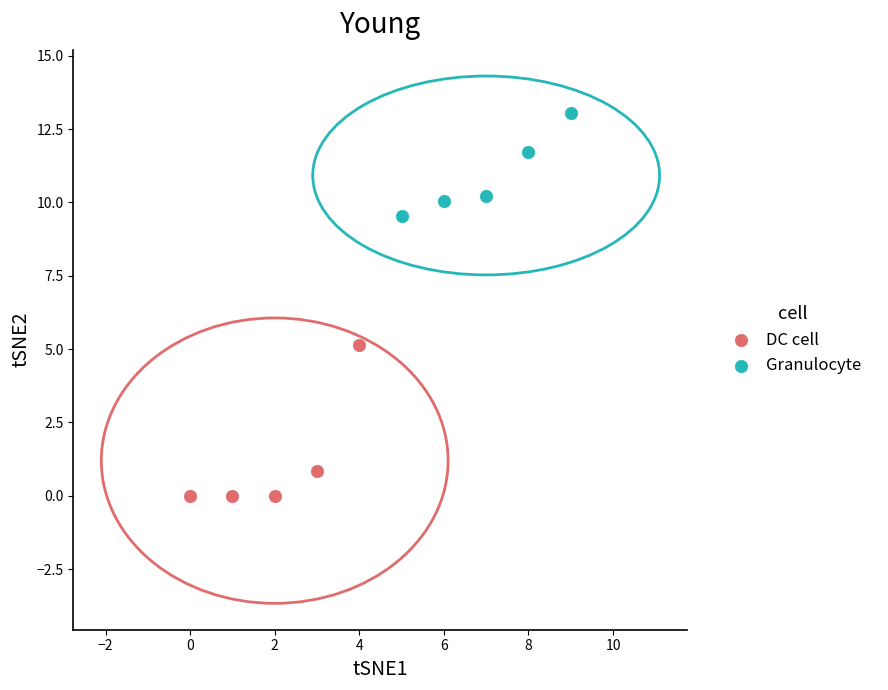

Which series reaches the maximum Y coordinate?

Granulocyte